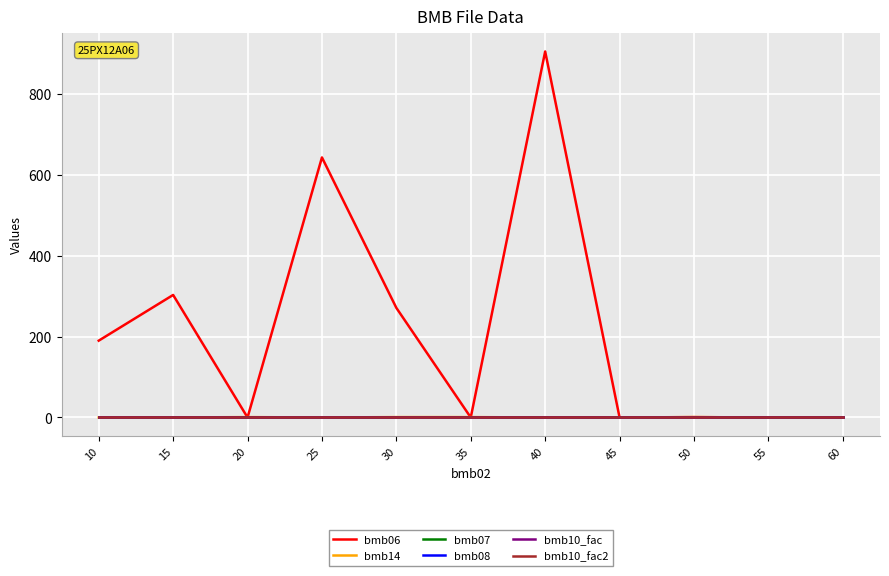

Does the chart display data point markers on the line(s)?

No